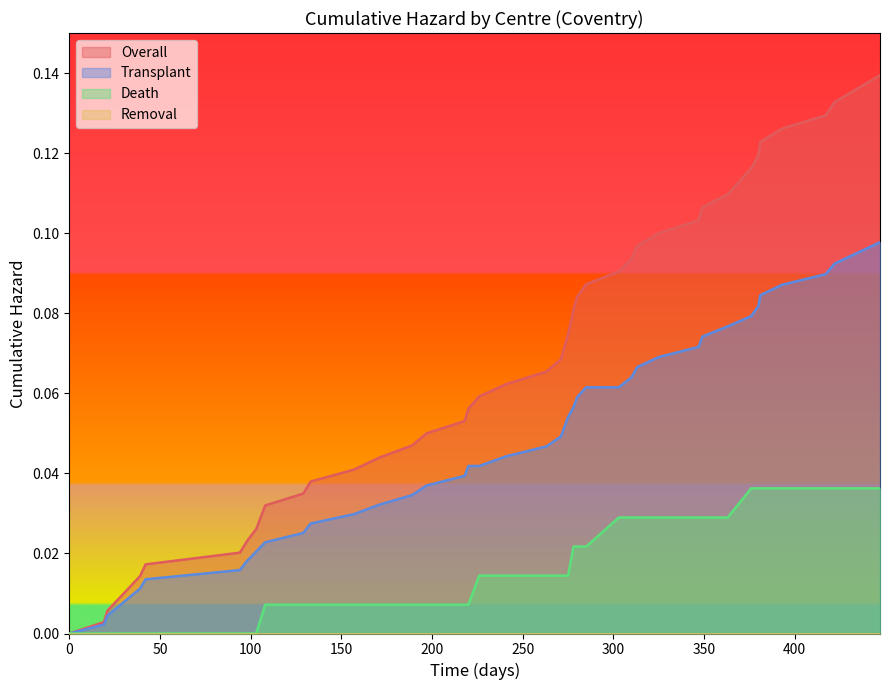

How many lines are shown in the chart?

4